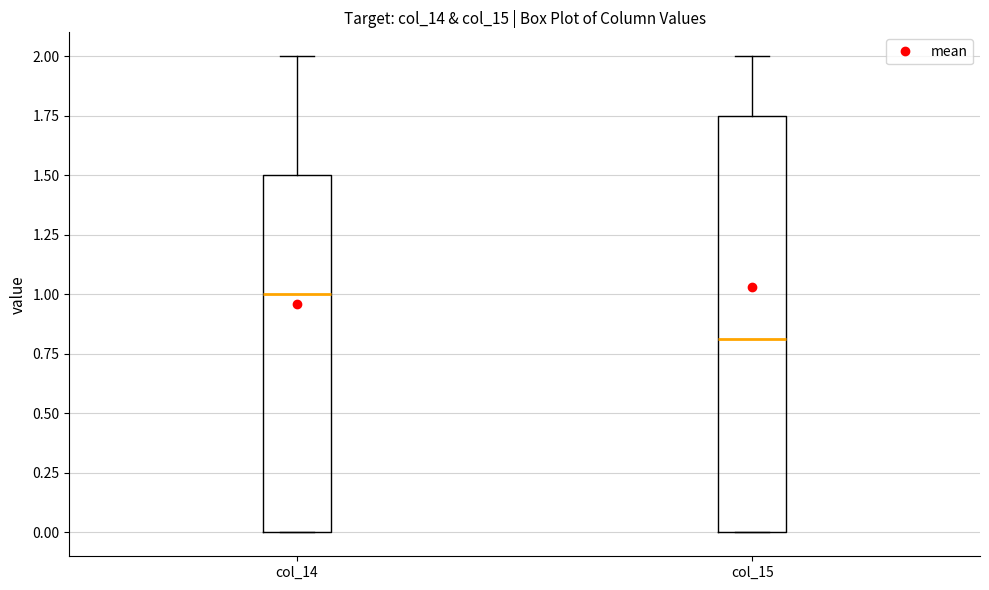

Reading left to right, transcribe this box plot: for each box, give where its median line is, the range the box spans, and where its two whiskers end, as read against the y-axis. The values are not printed on the chart, so give them approximately, as read against the axis.

col_14: median 1.00, box 0.00 to 1.50, whiskers 0.00 to 2.00
col_15: median 0.80, box 0.00 to 1.75, whiskers 0.00 to 2.00